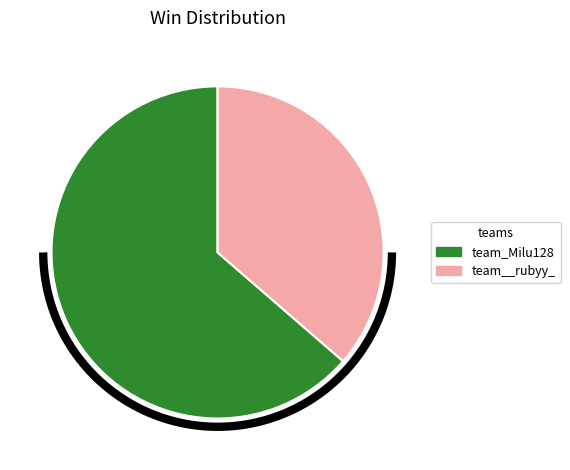

Is it true that team__rubyy_ is 46% of the pie?

False